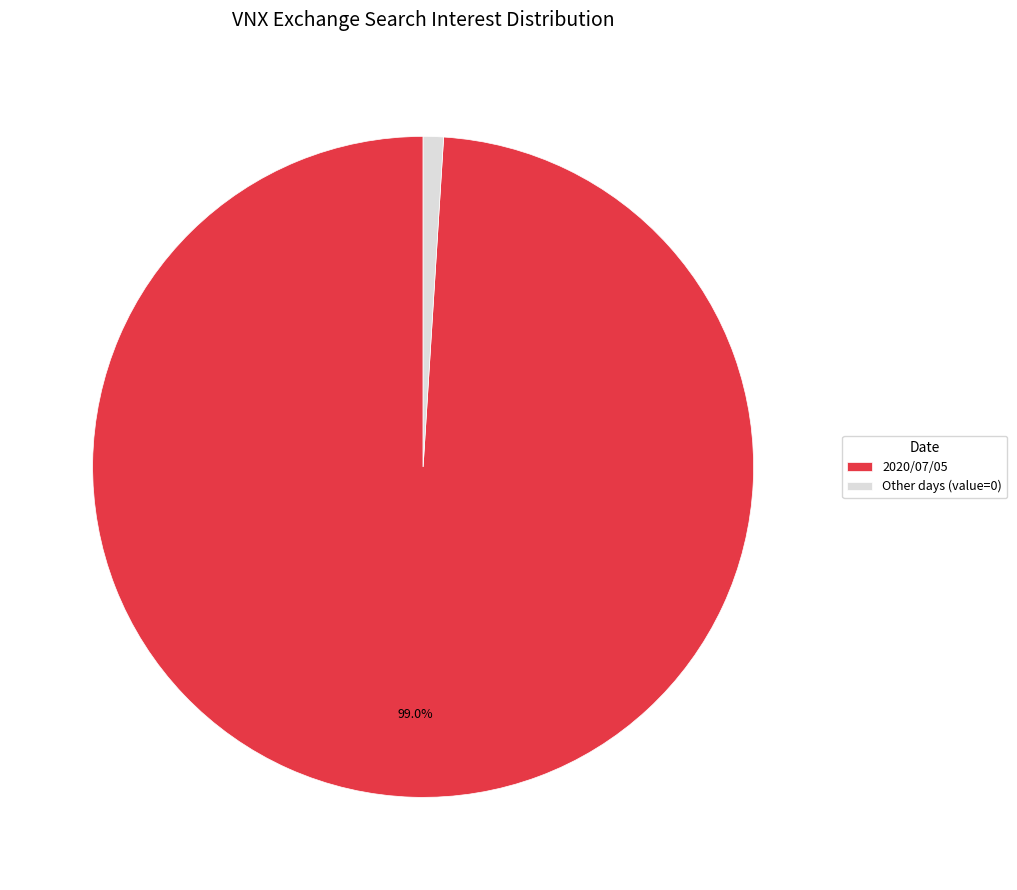

To the nearest percent, what is the average slice percentage?

50%